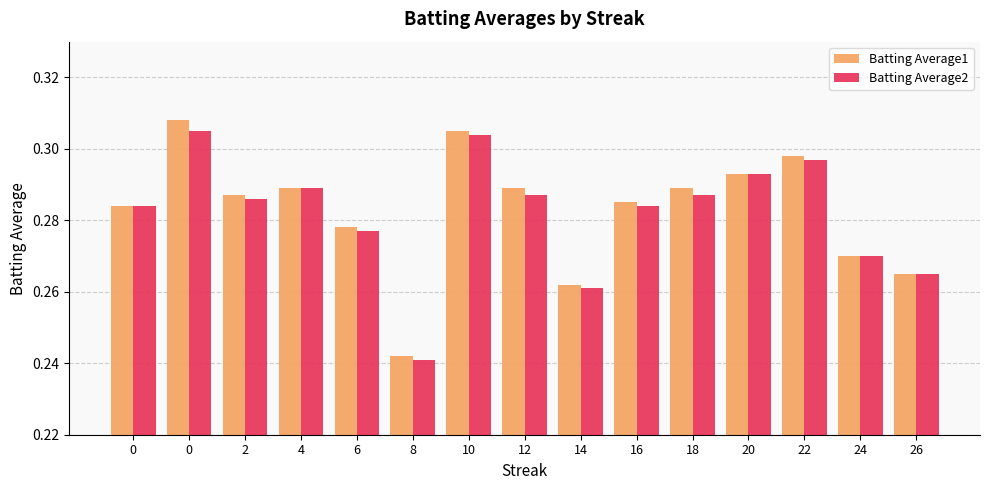

Does the chart contain stacked bars?

No